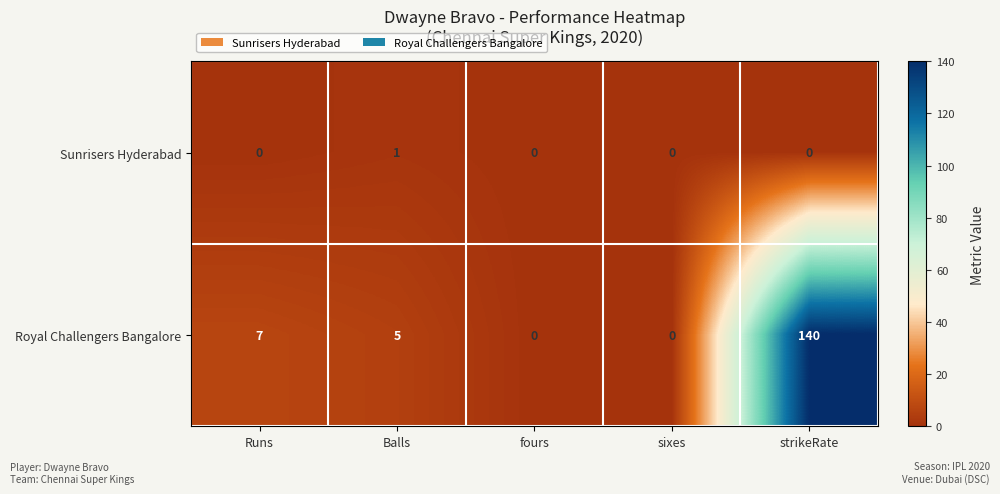

What is the difference between the Royal Challengers Bangalore values at Runs and sixes?

7